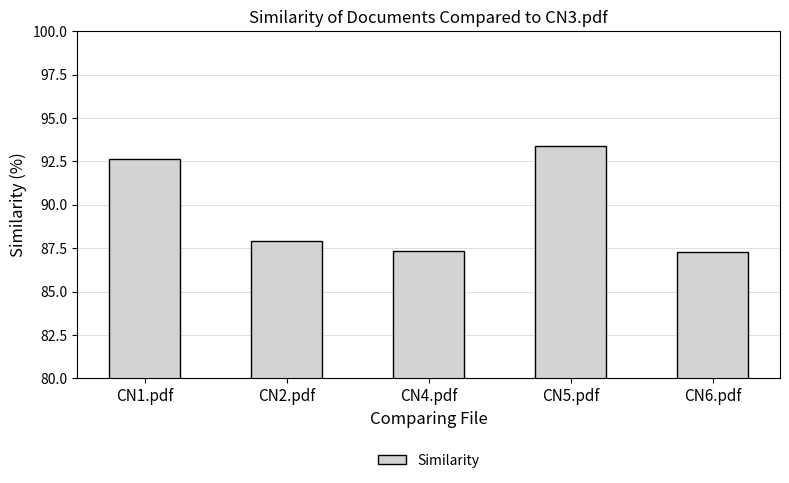

The chart shows a value of 57.8 at CN1.pdf. True or false?

False